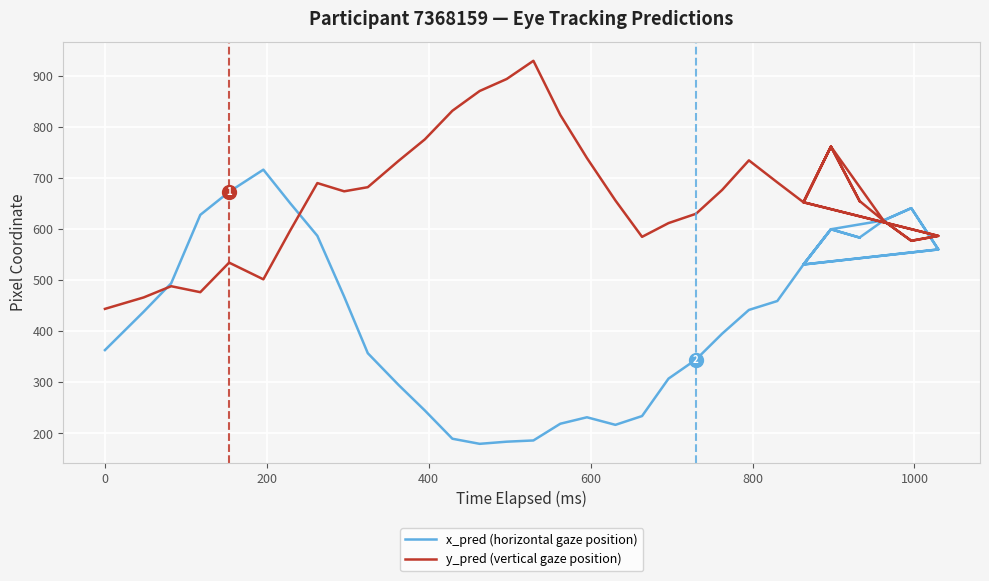

True or false: y_pred (vertical gaze position) and x_pred (horizontal gaze position) cross at least once.

True